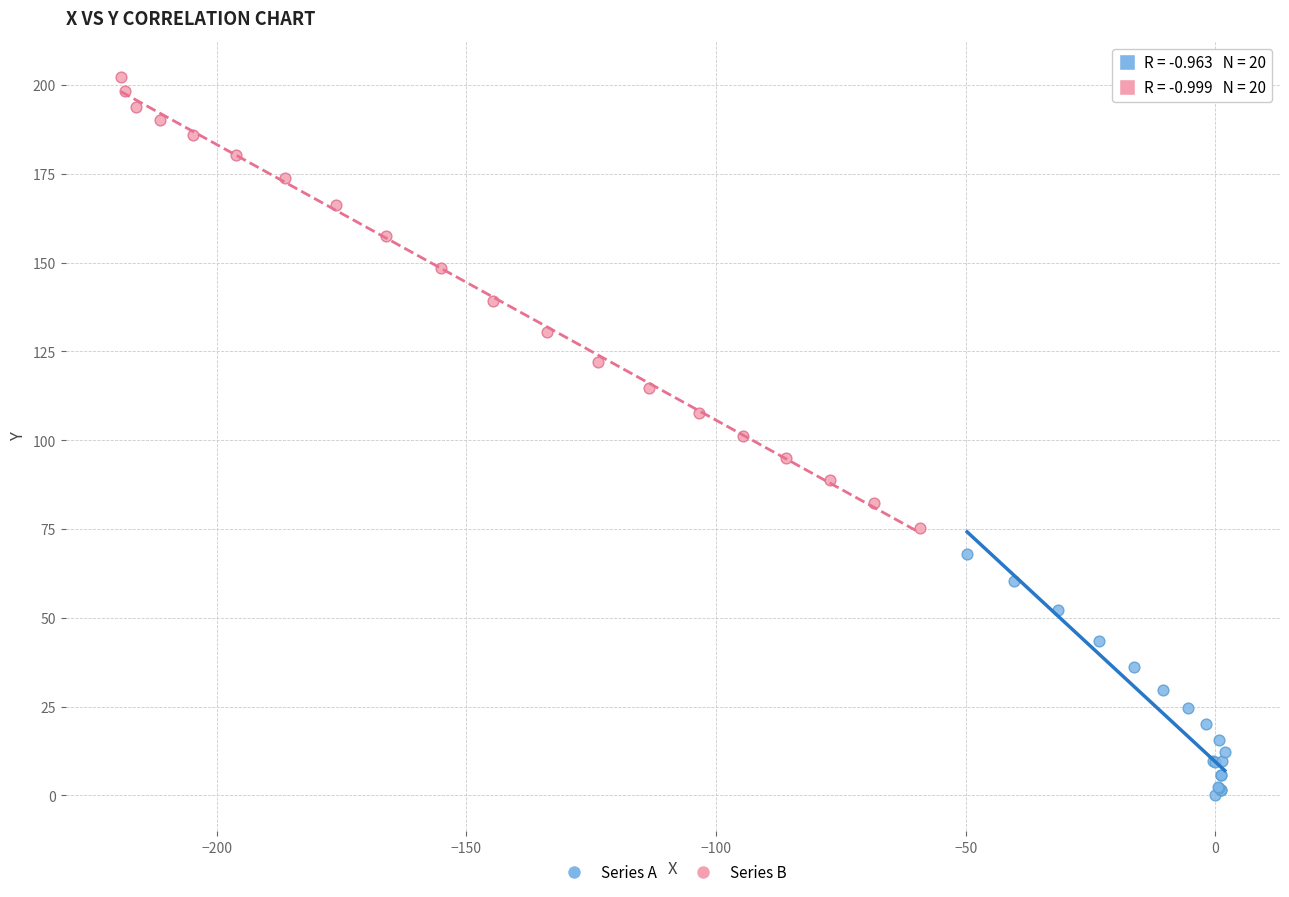

Which series has the widest spread of Y values?

Series B